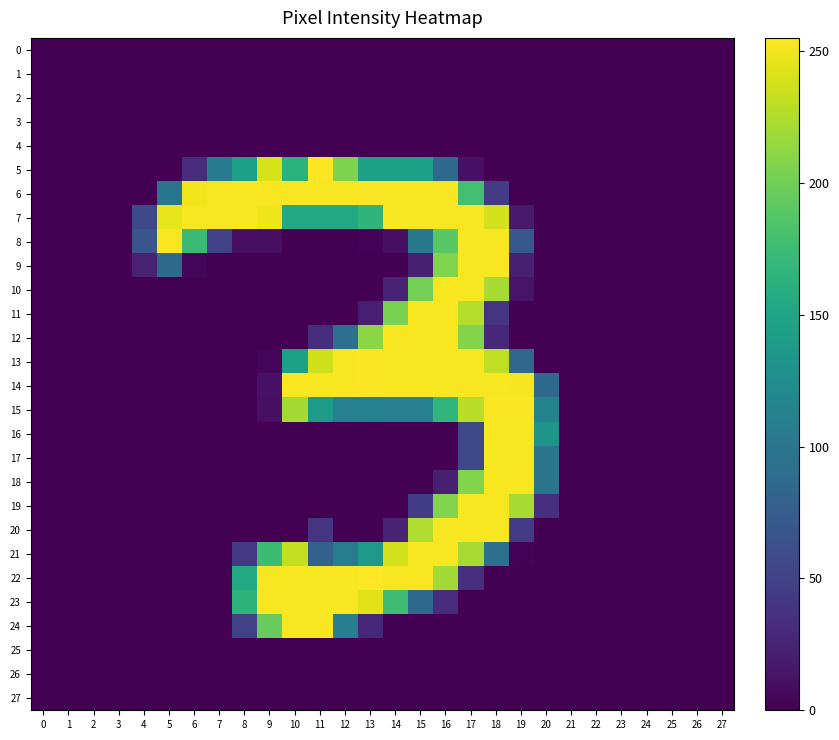

List the series in order of their peak value, lowest first.

0, 1, 2, 3, 4, 25, 26, 27, 7, 8, 9, 10, 11, 12, 16, 17, 18, 19, 20, 21, 23, 24, 5, 6, 13, 14, 15, 22